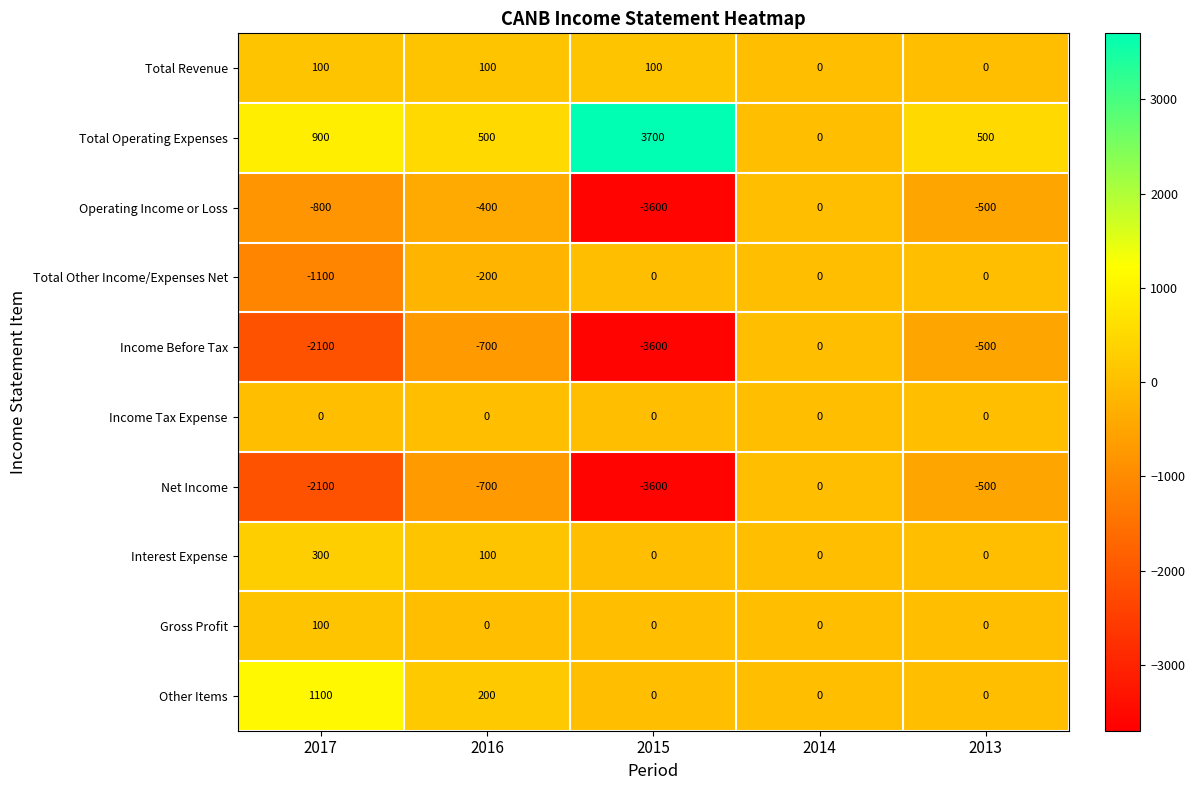

What is the total value across all series at 2016?

-1100